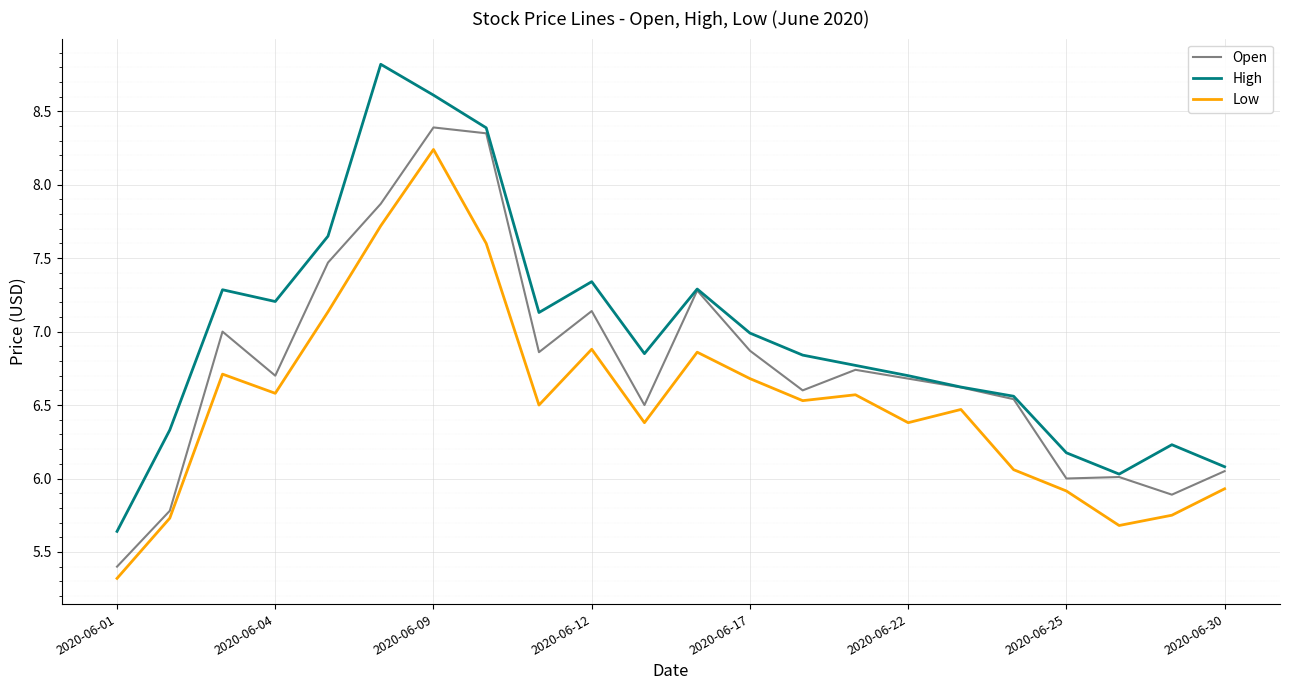

Which series has the widest spread of values?

High